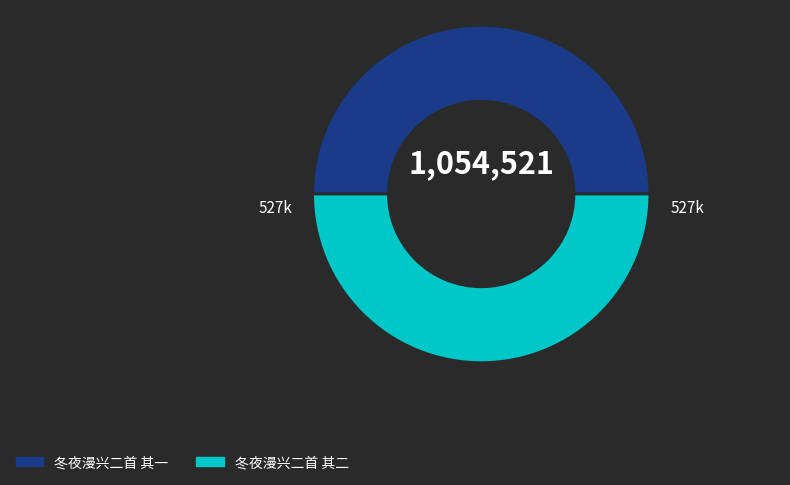

Do 冬夜漫兴二首 其一 and 冬夜漫兴二首 其二 together represent more than half of the pie?

Yes